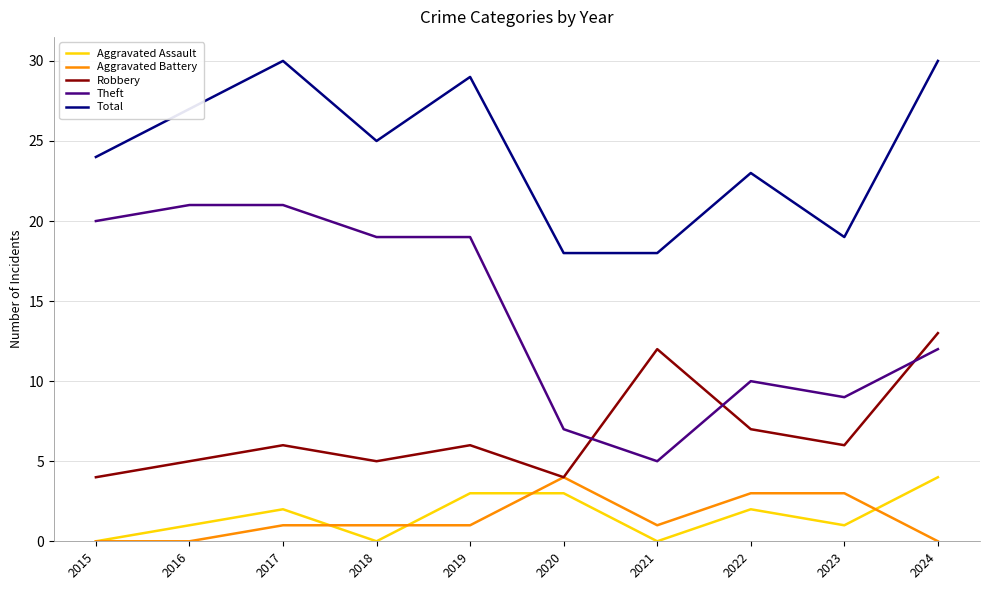

True or false: Theft and Total intersect in this chart.

False